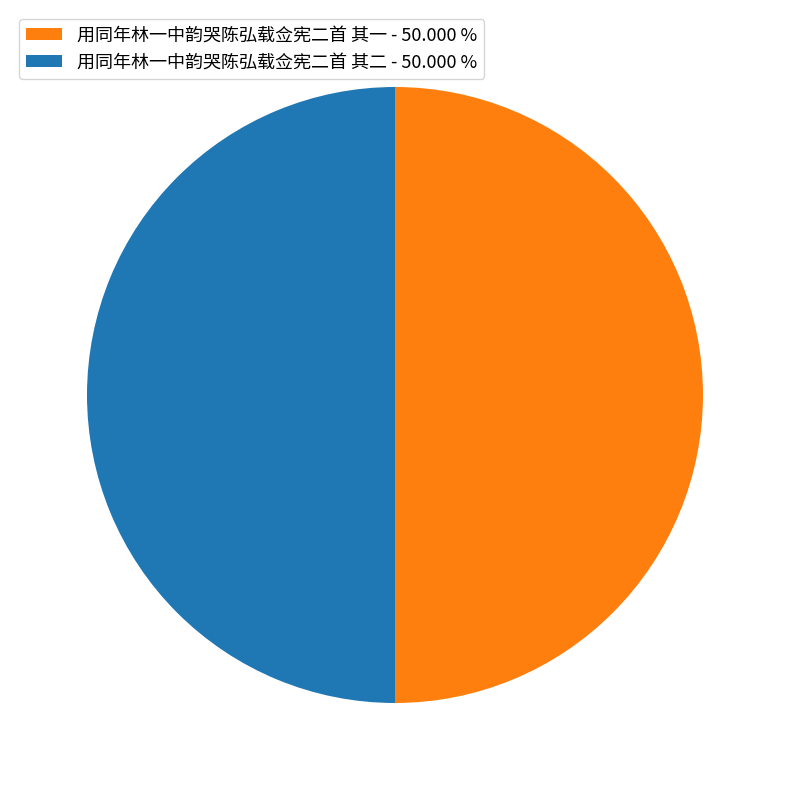

How many segments does this pie chart have?

2